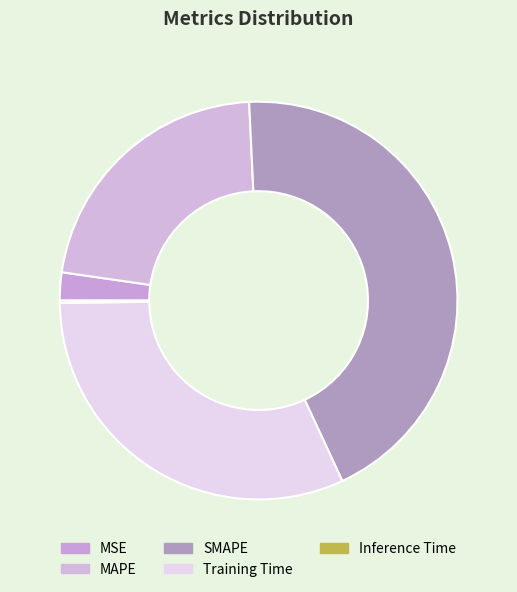

Which slice is the largest?

SMAPE